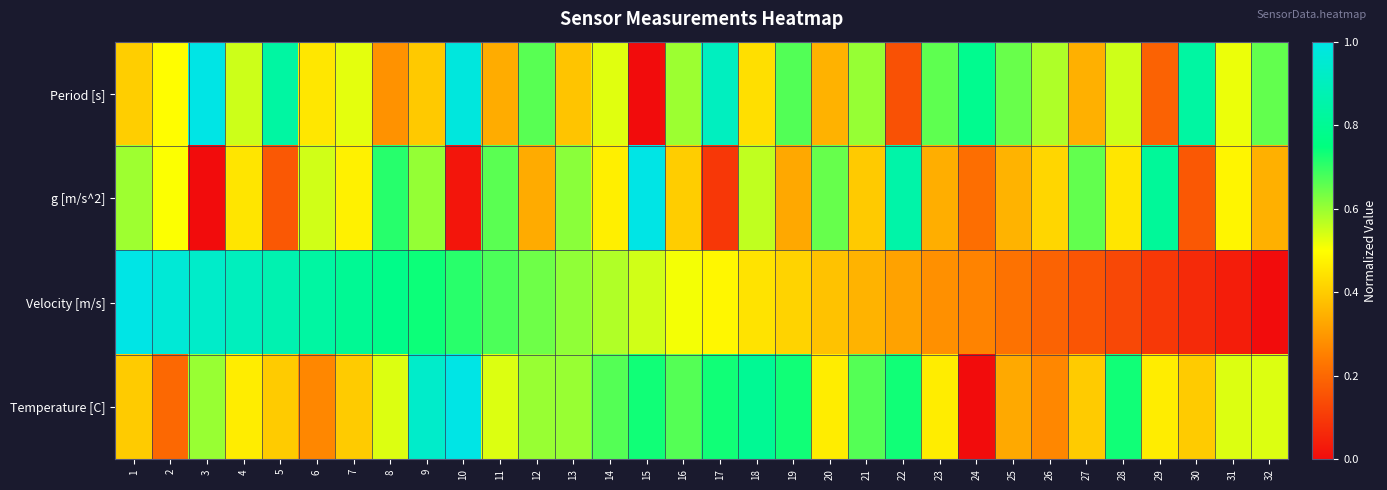

What is the total value across all series at 31?

1.6